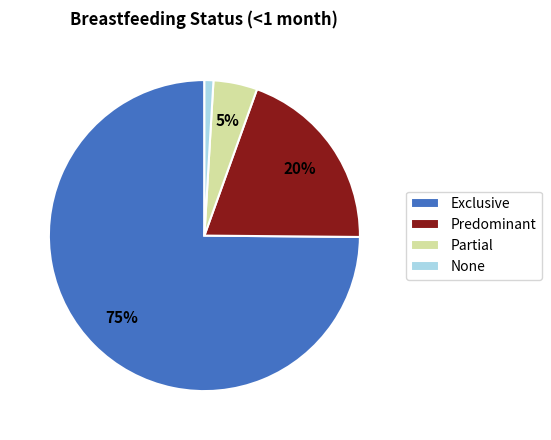

To the nearest percent, what is the average slice percentage?

25%